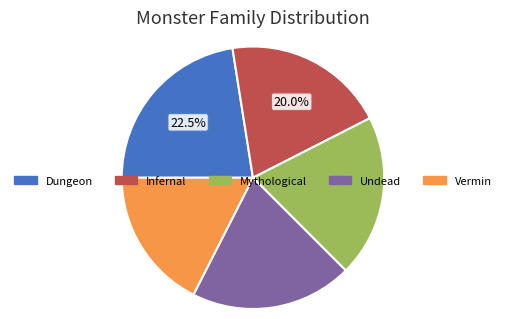

Combined, do Dungeon and Vermin account for over 50%?

No